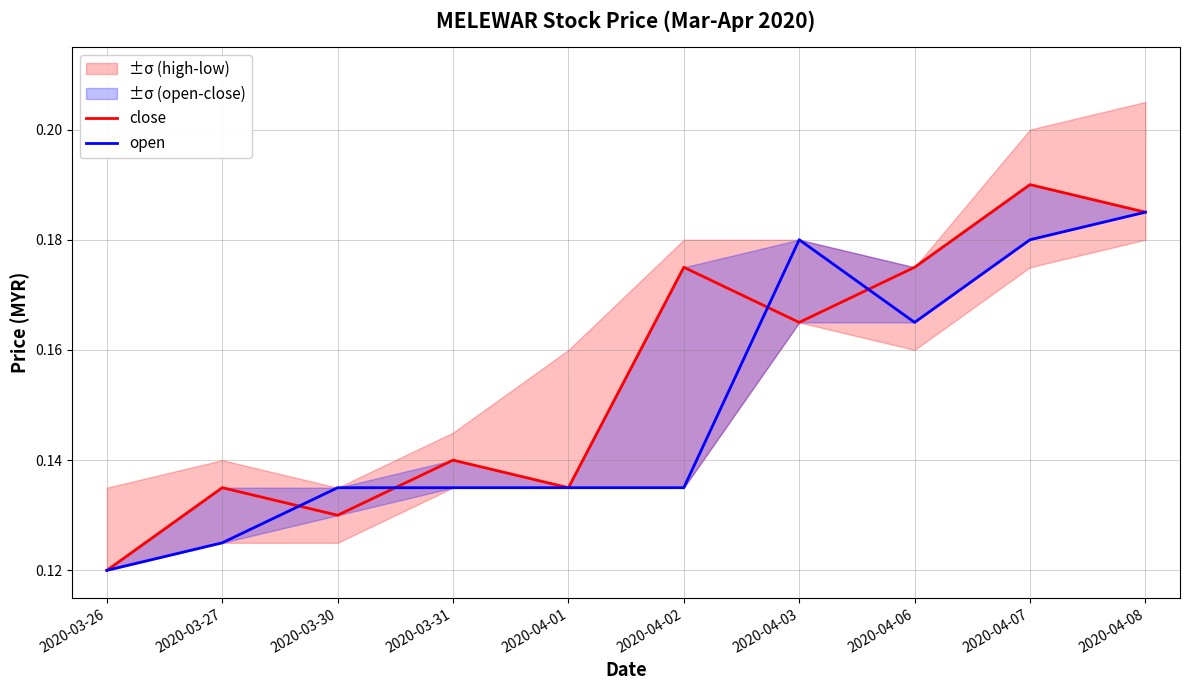

How many lines are shown in the chart?

2